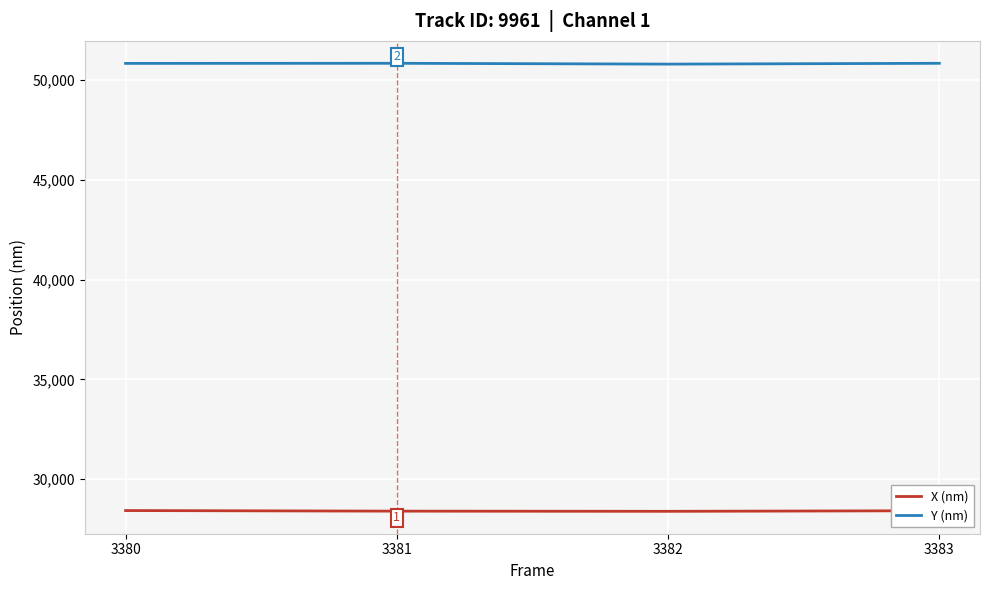

How many lines are shown in the chart?

2